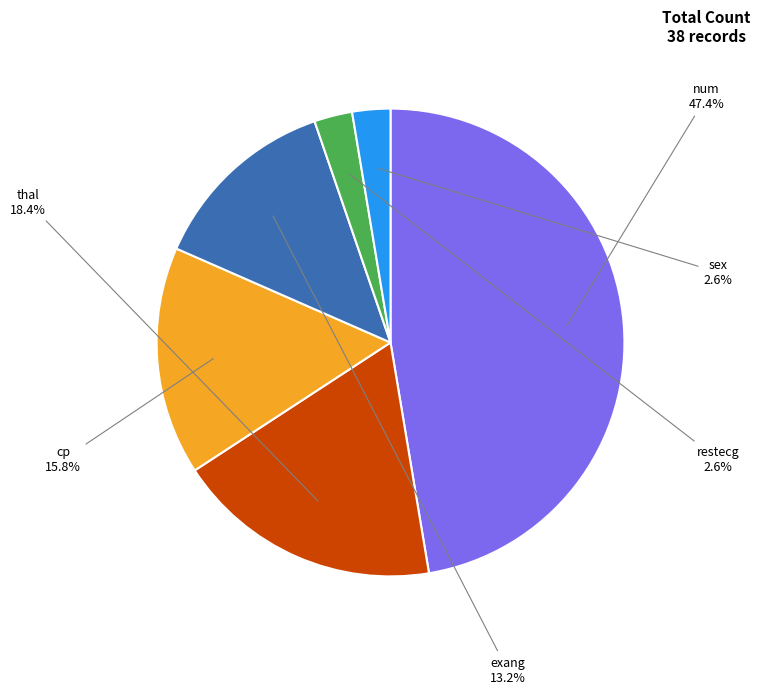

Is there a majority slice in this chart?

No